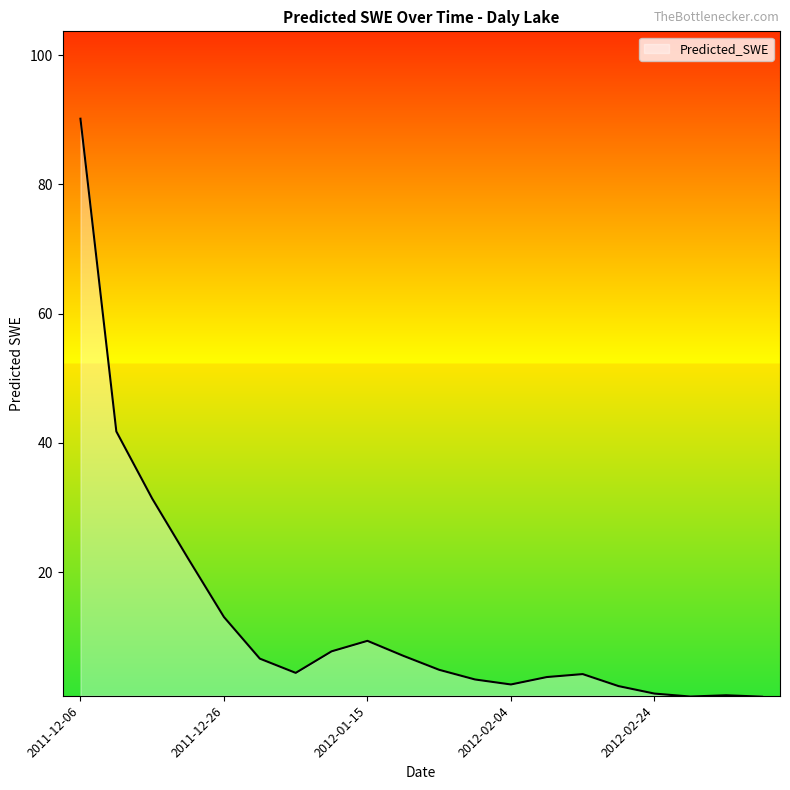

What is the maximum value shown in the chart?

90.2